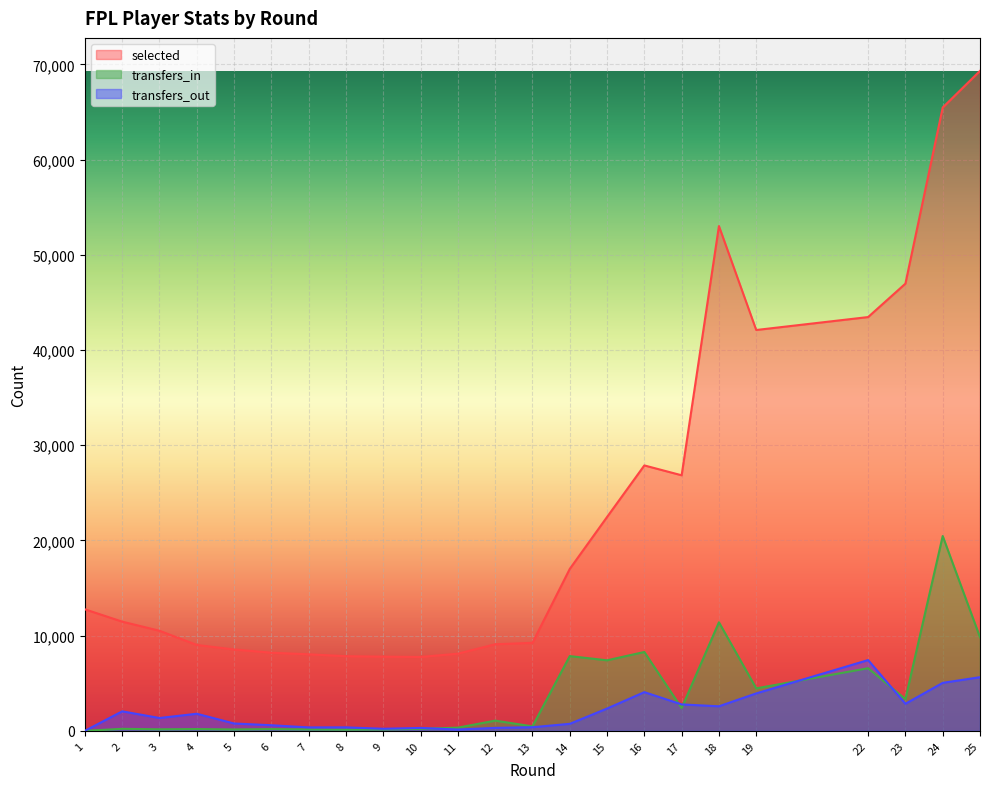

Which series has the largest total across all categories?

selected